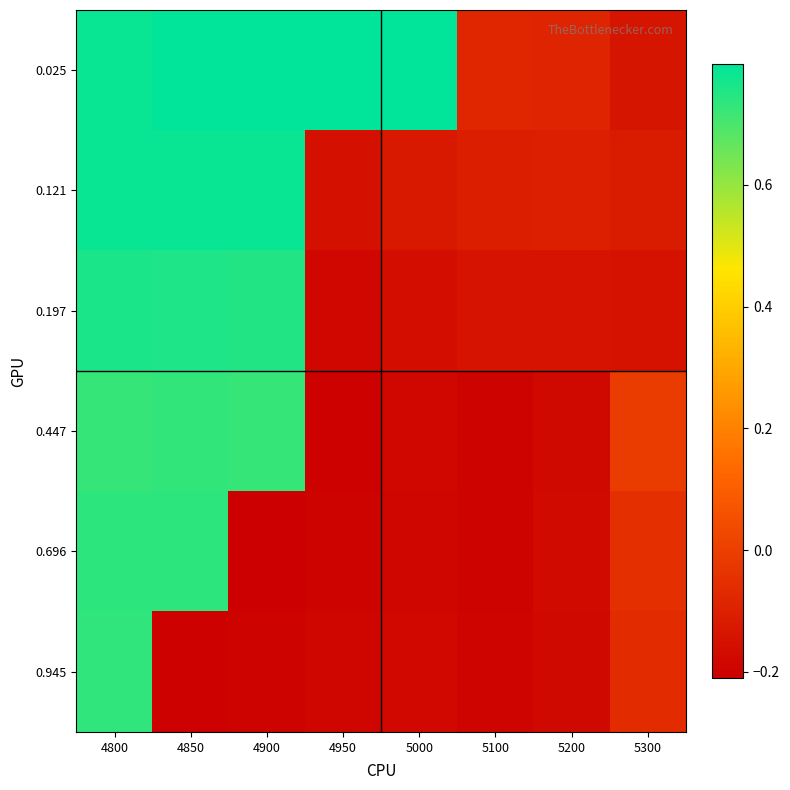

Rank the series by their maximum value, from highest to lowest.

0.025, 0.121, 0.197, 0.696, 0.945, 0.447